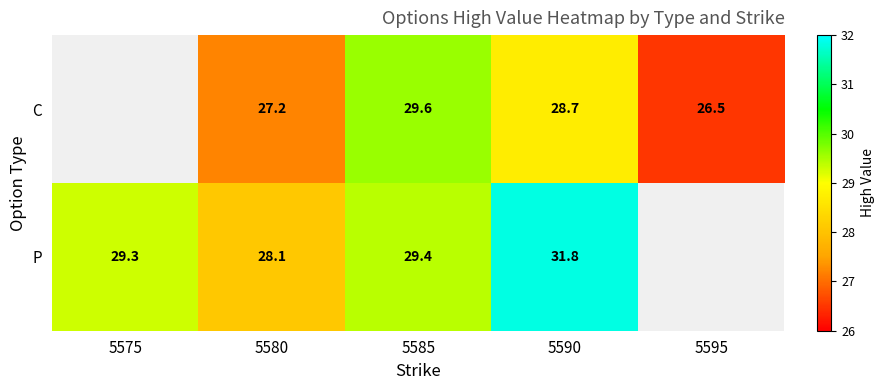

What is the spread (max minus min) of values at 5590?

3.1